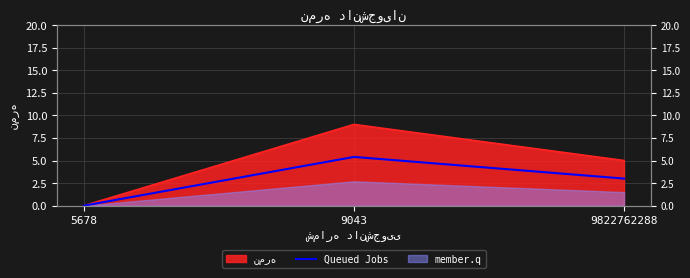

Rank the categories by value from lowest to highest.

5678, 9822762288, 9043